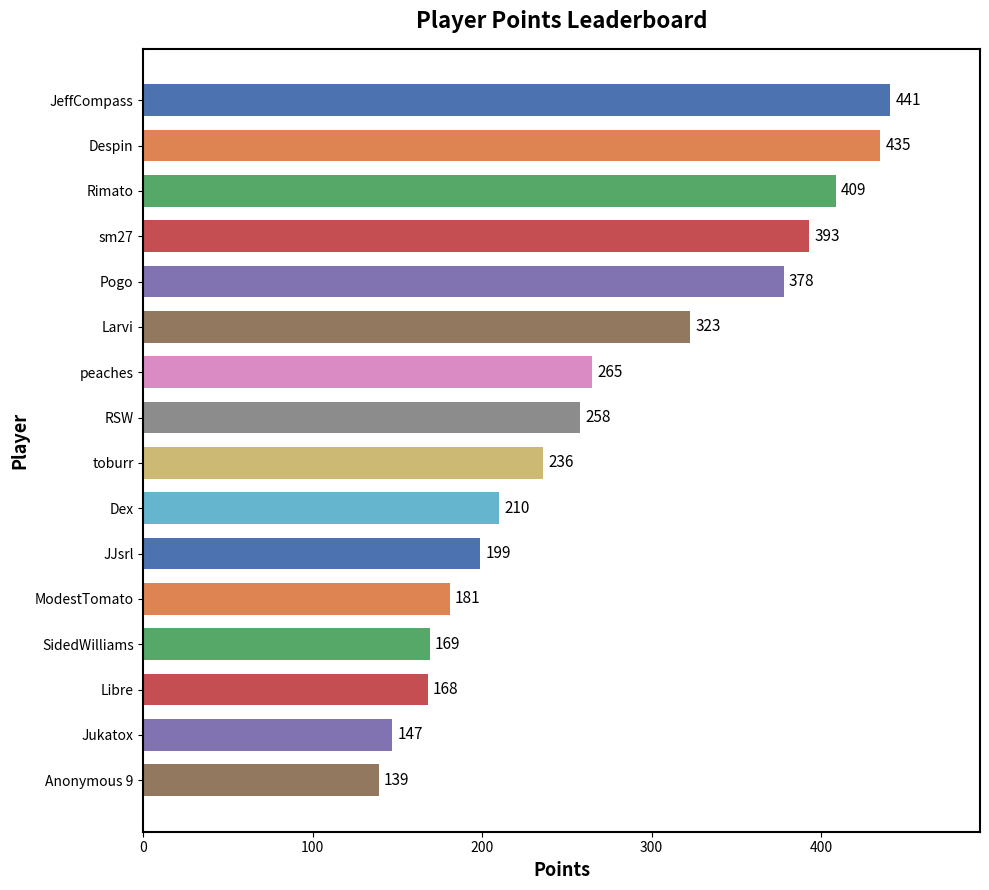

What is the label of the 4th bar from the top?

sm27